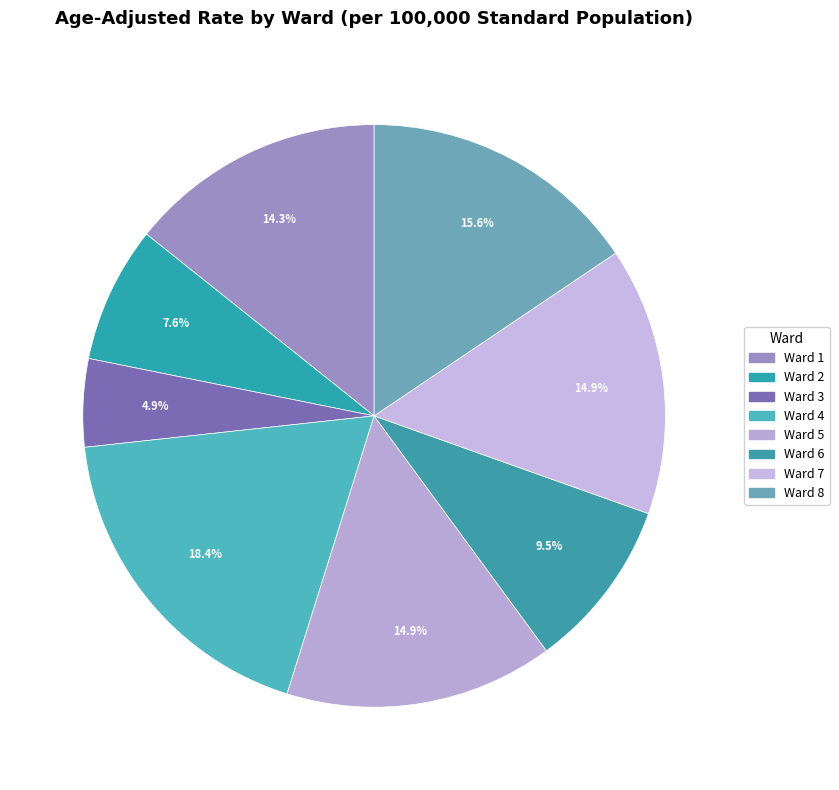

The Ward 1 slice represents 14% of the pie. True or false?

True